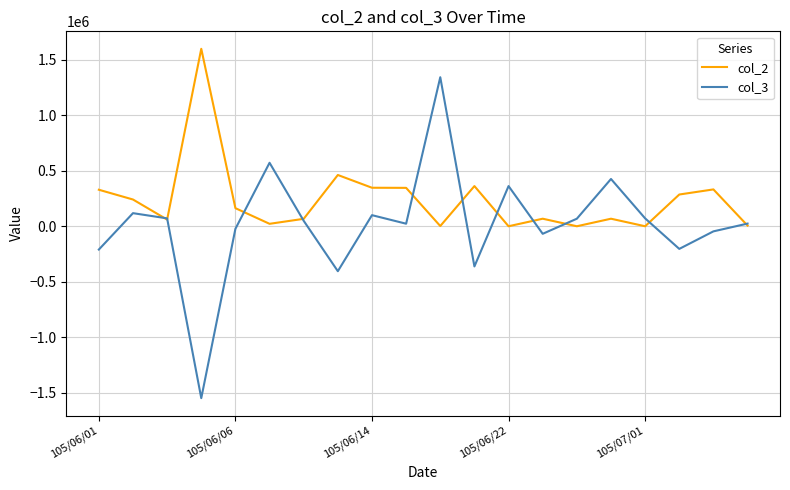

Which series has the largest range (max minus min)?

col_3